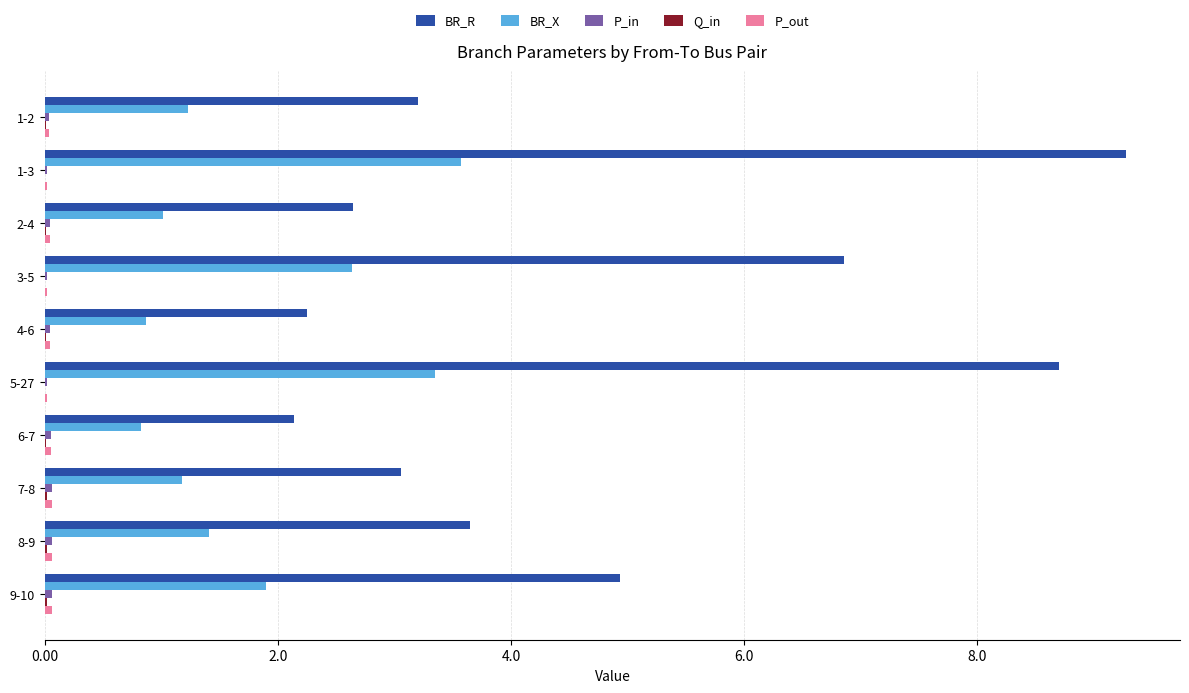

Which series changed the most between 8-9 and 9-10?

BR_R